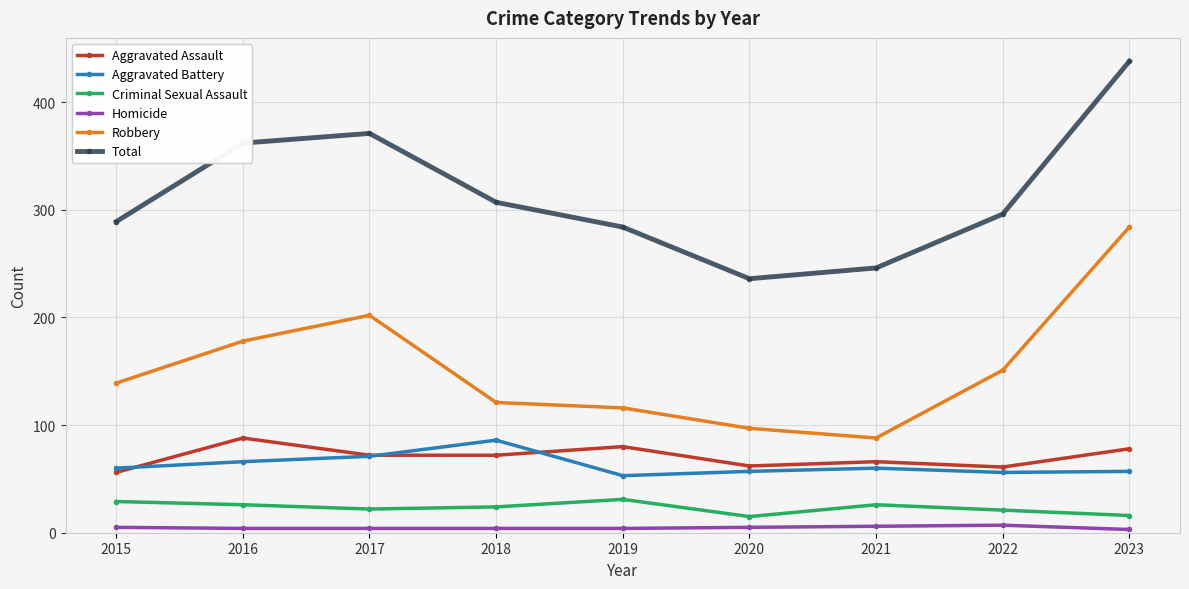

In Aggravated Battery, how many points are lower than both neighbors (excluding endpoints)?

2